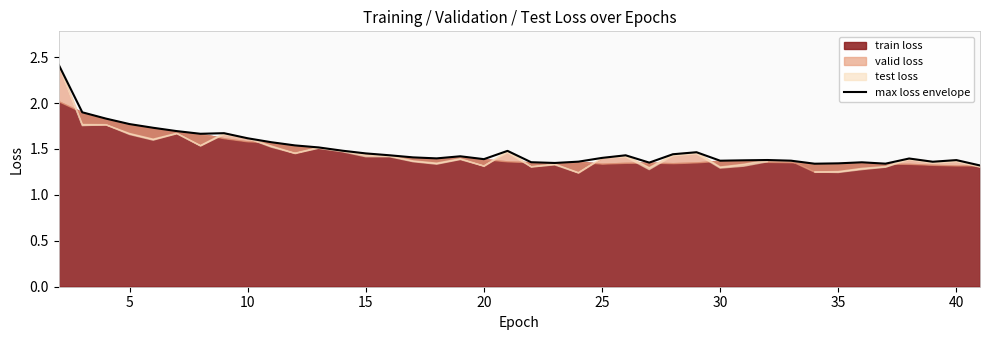

Is it true that max loss envelope equals 2.7 at 10?

False